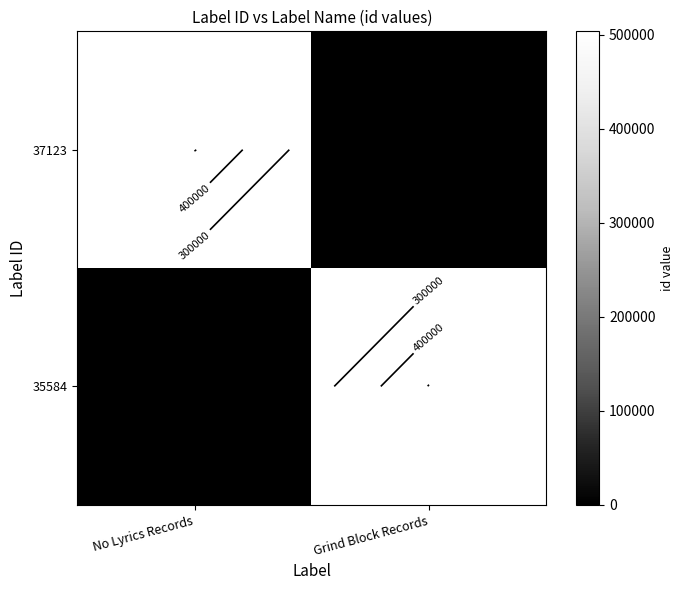

The value of 35584 at Grind Block Records is 503531. True or false?

True